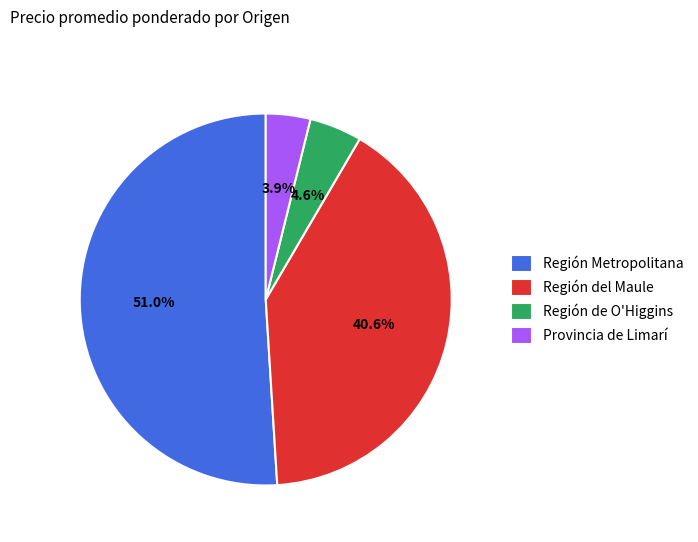

How many segments does this pie chart have?

4